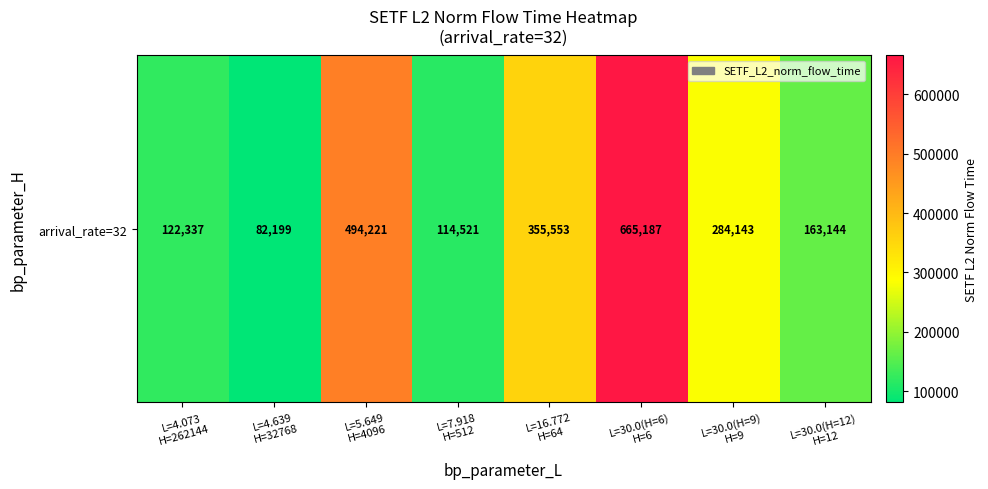

Reading left to right, transcribe all the data shown in this chart.

122337.0	82199.2	494221.1	114521.1	355552.6	665186.6	284142.8	163143.7